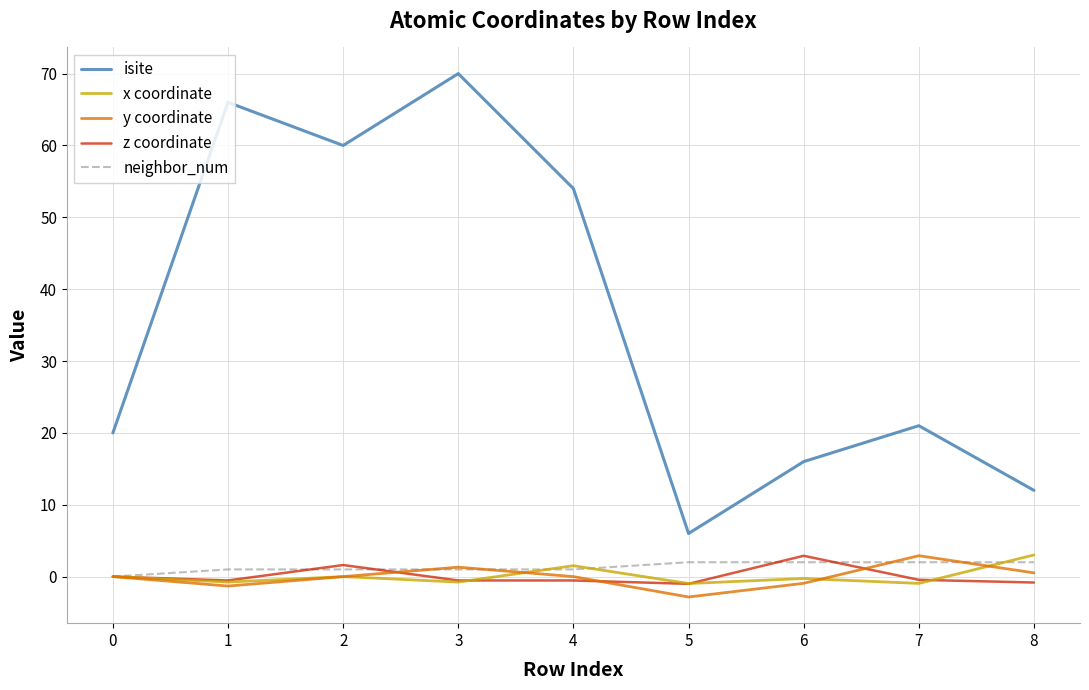

Where does the isite series first go above 21?

1